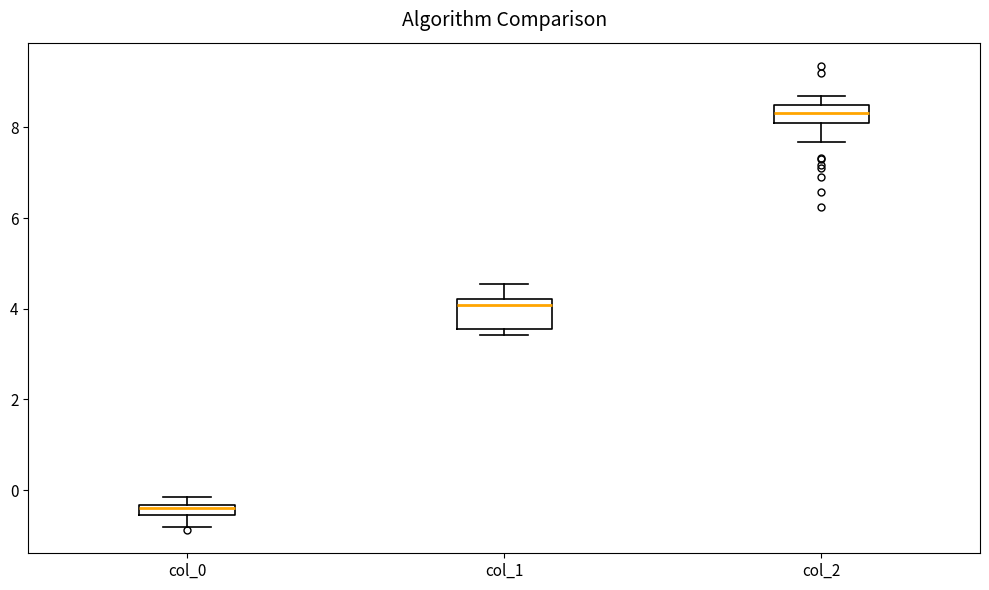

Where does the lower whisker of the box for col_0 end on the y-axis? The values are not printed on the chart, so give them approximately, as read against the axis.

-0.8